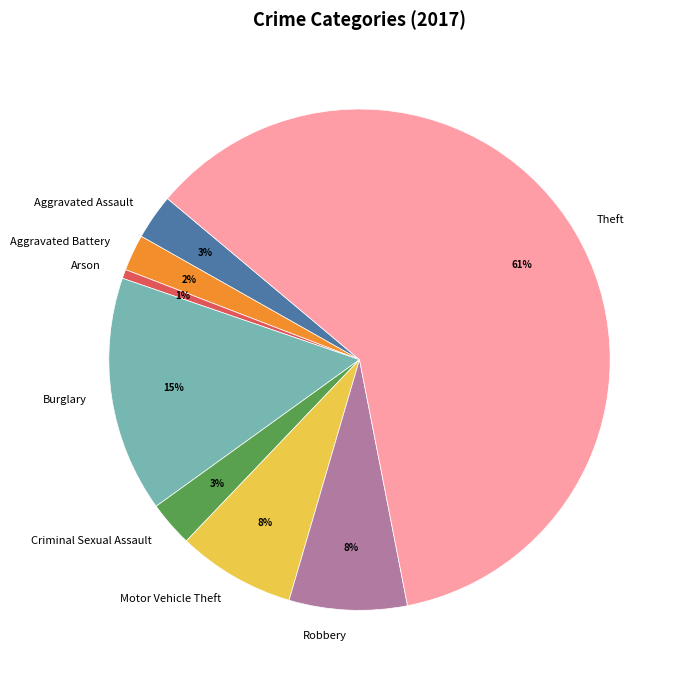

Which category accounts for the majority?

Theft